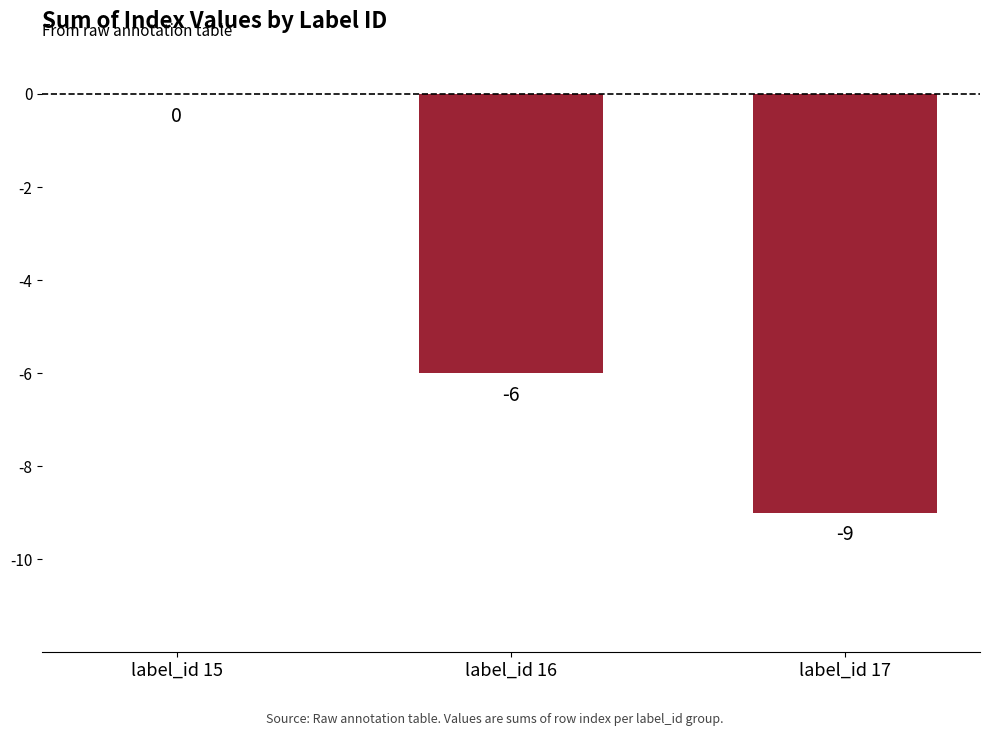

What is the sum of the values at label_id 15 and label_id 17?

-9